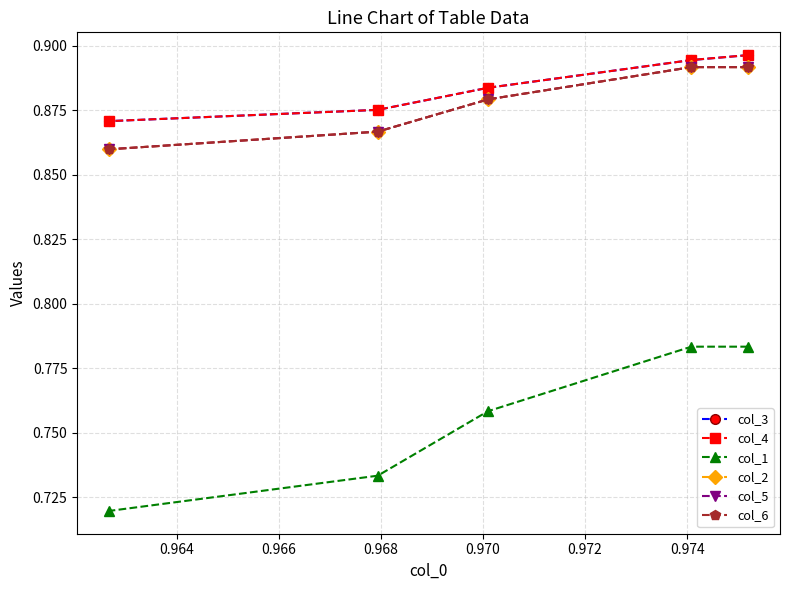

Between 0.964 and 0.966, which is larger?

0.964